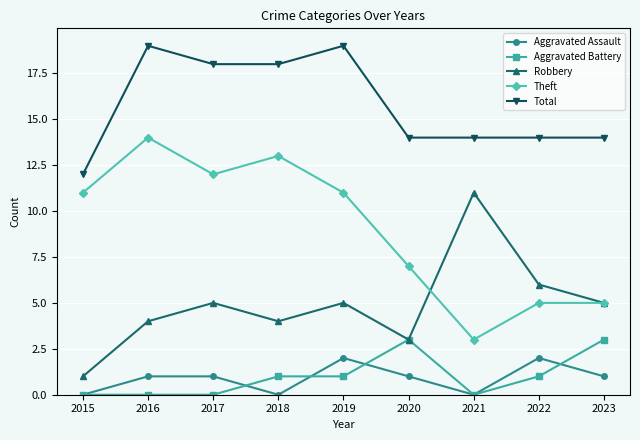

Is this an area chart (filled region under the line)?

No